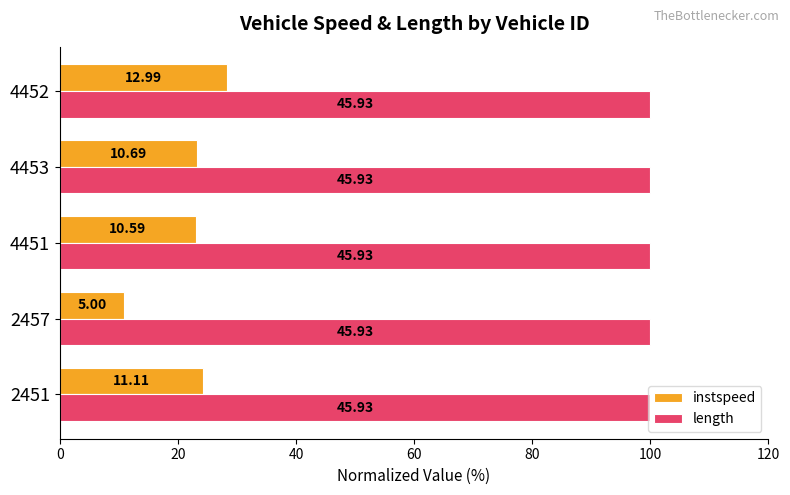

What are all the series names shown in the legend?

instspeed, length